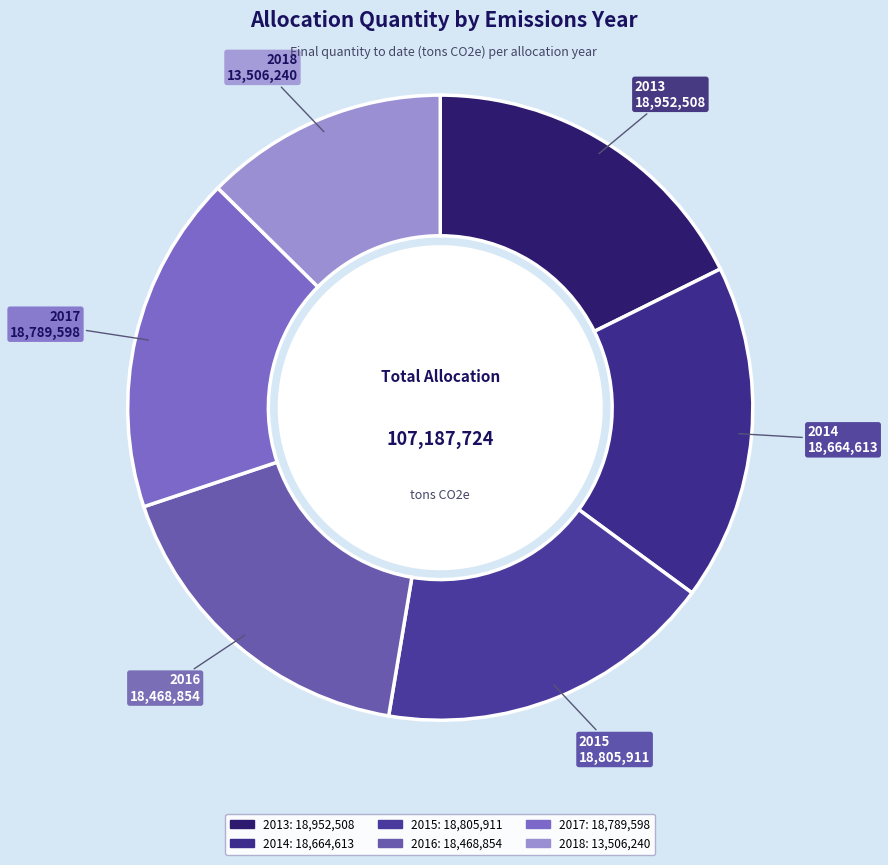

Do 2018 and 2016 together represent more than half of the pie?

No